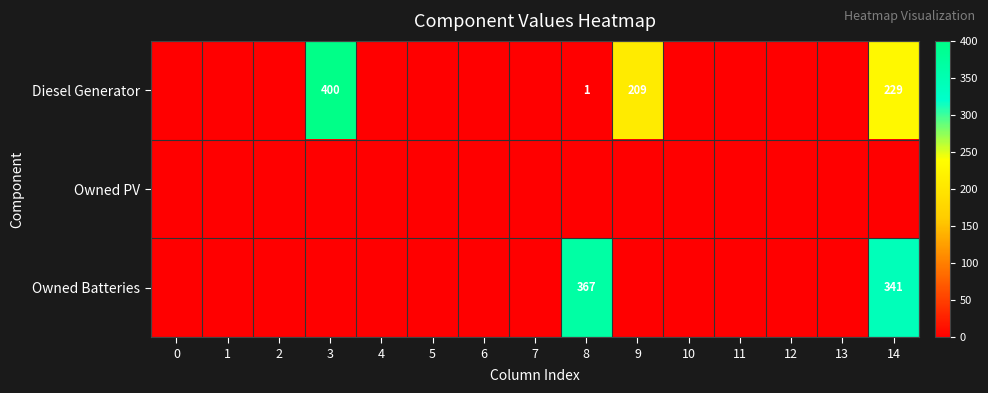

What is the difference between the Diesel Generator values at 9 and 3?

191